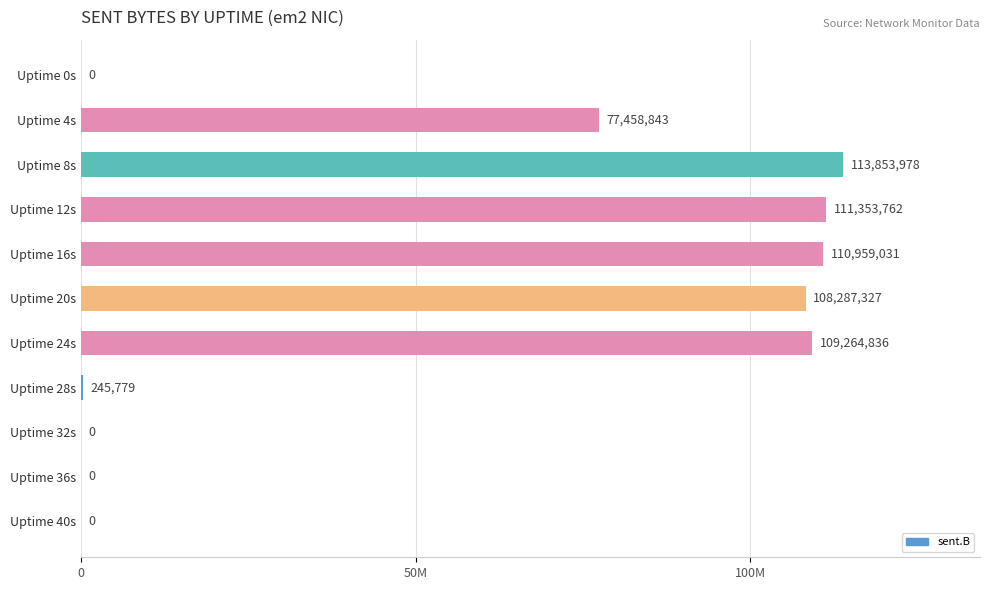

List the labels in order of value, smallest first.

Uptime 0s, Uptime 32s, Uptime 36s, Uptime 40s, Uptime 28s, Uptime 4s, Uptime 20s, Uptime 24s, Uptime 16s, Uptime 12s, Uptime 8s